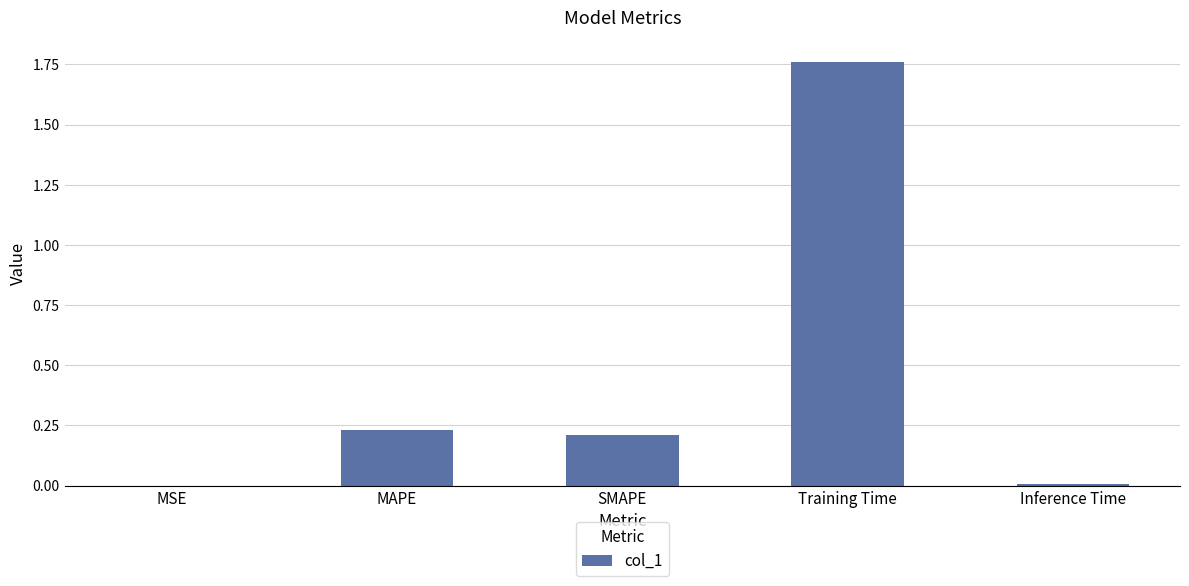

How many data points does each series have?

5